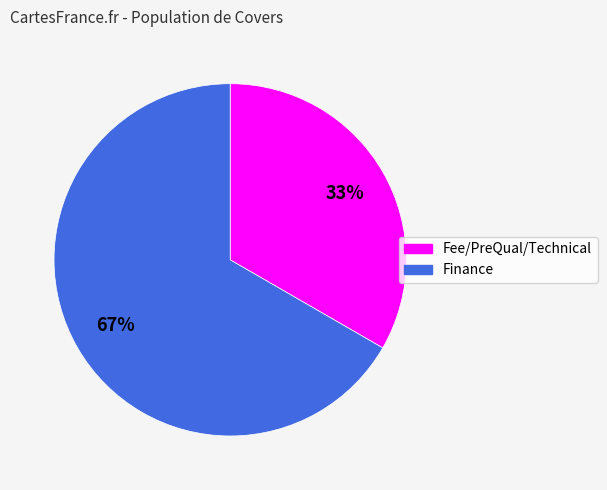

Rank the categories by value from highest to lowest.

Finance, Fee/PreQual/Technical